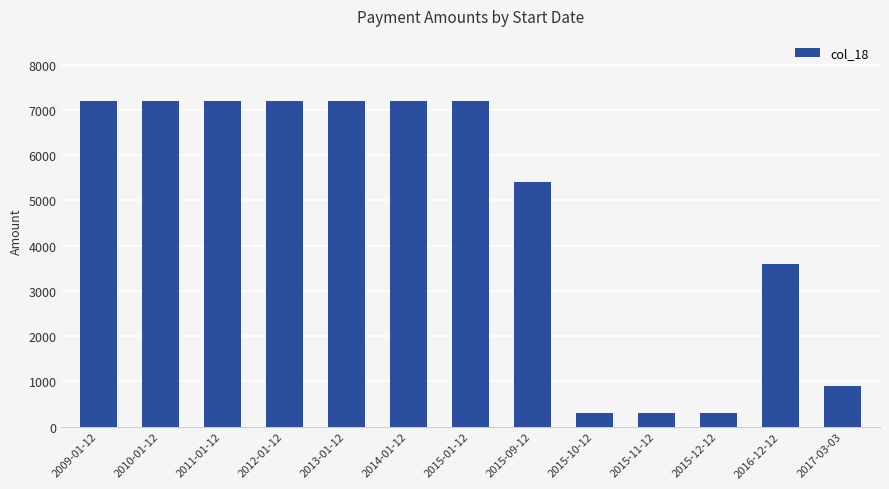

The value at 2013-01-12 is 9981. True or false?

False